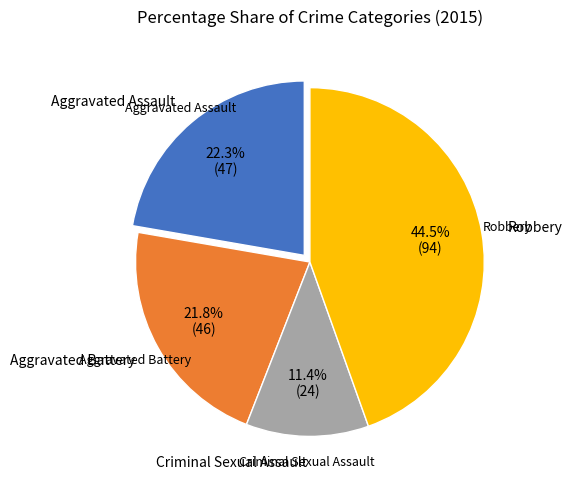

Is it true that Aggravated Assault is 37% of the pie?

False